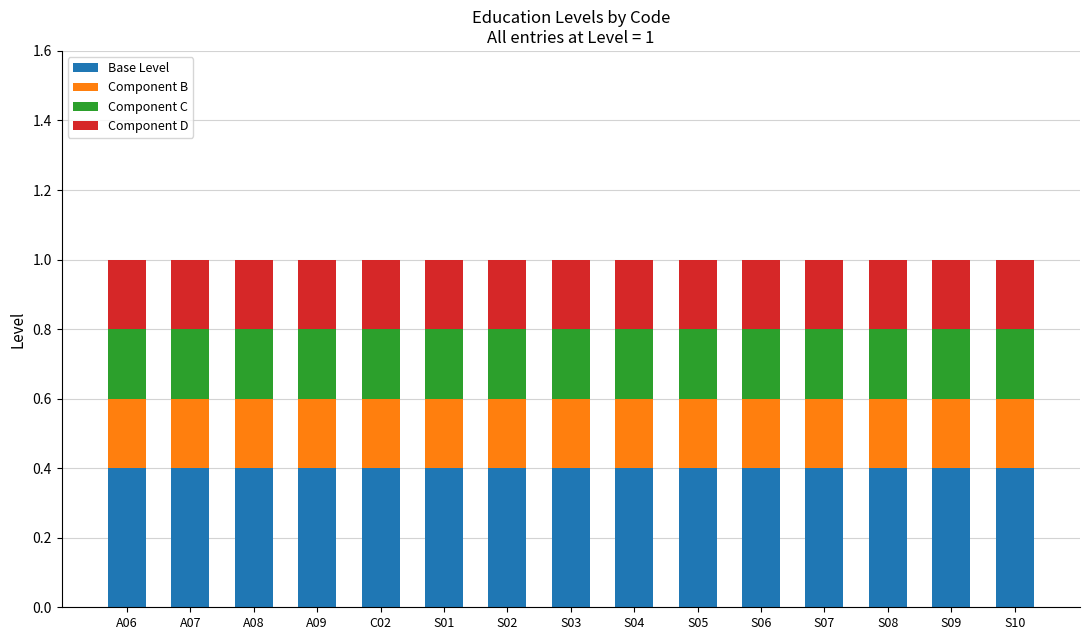

How many series are shown in this chart?

4